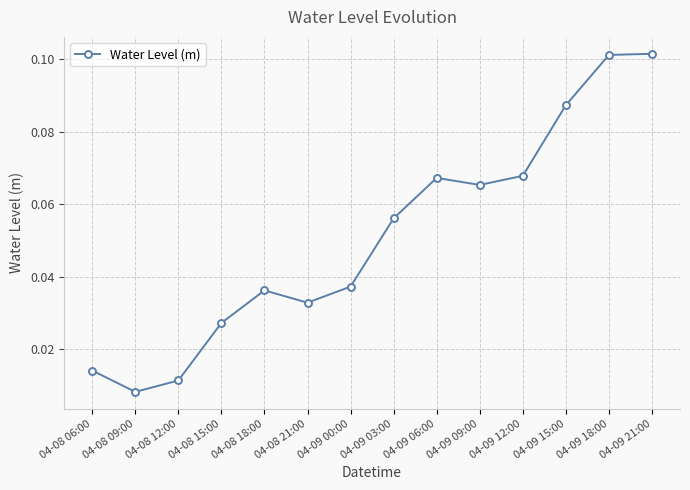

Which label corresponds to the smallest value in the chart?

04-08 09:00